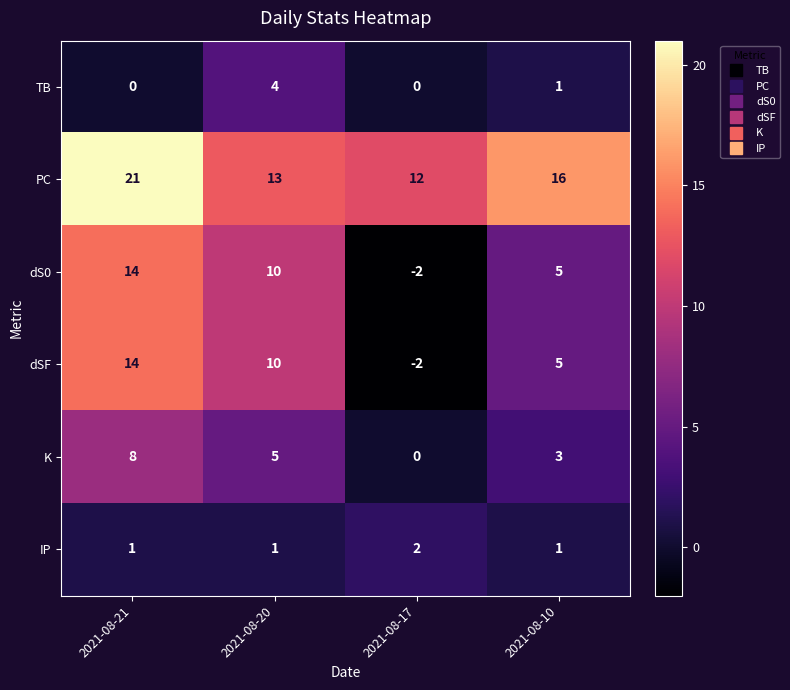

At which category is the sum across all series the highest?

2021-08-21